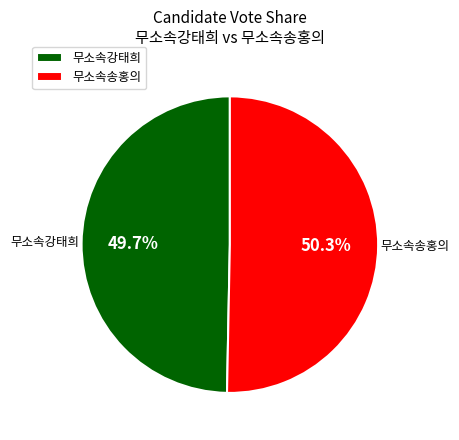

Count the number of slices in the pie.

2